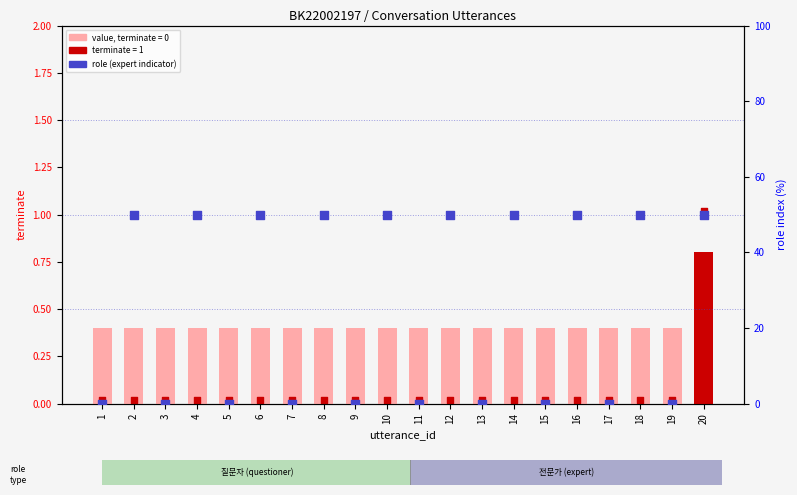

Which series has the widest spread of Y values?

role (expert=50)